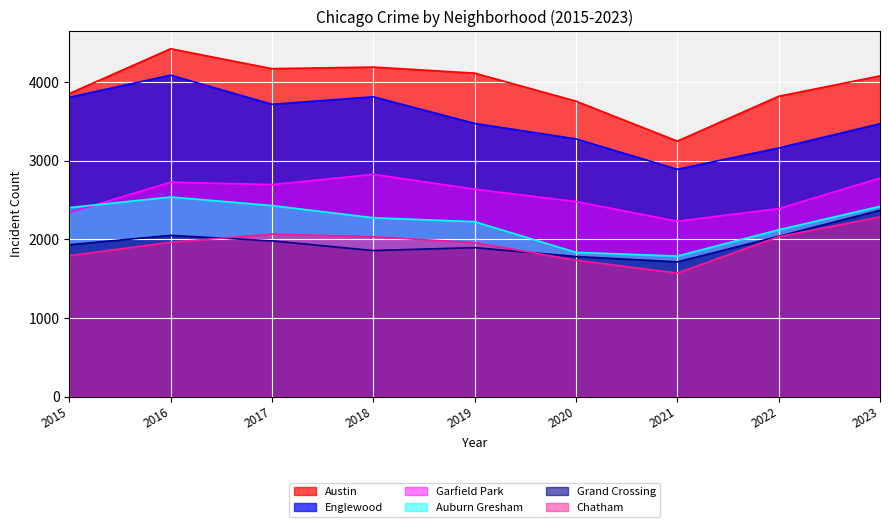

How many data points in Austin are less than 4077?

4